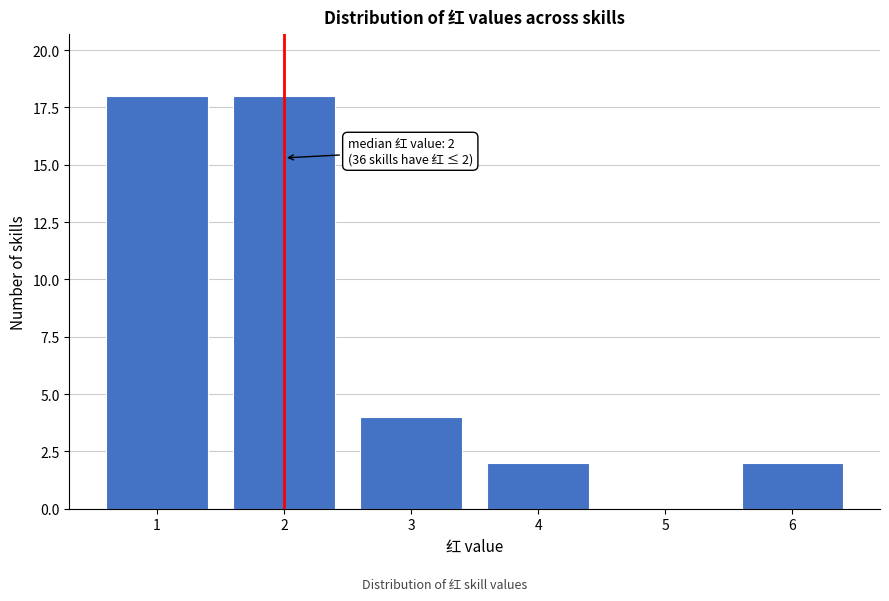

Reading right to left, list all the values displayed in this chart.

6=2	5=0	4=2	3=4	2=18	1=18